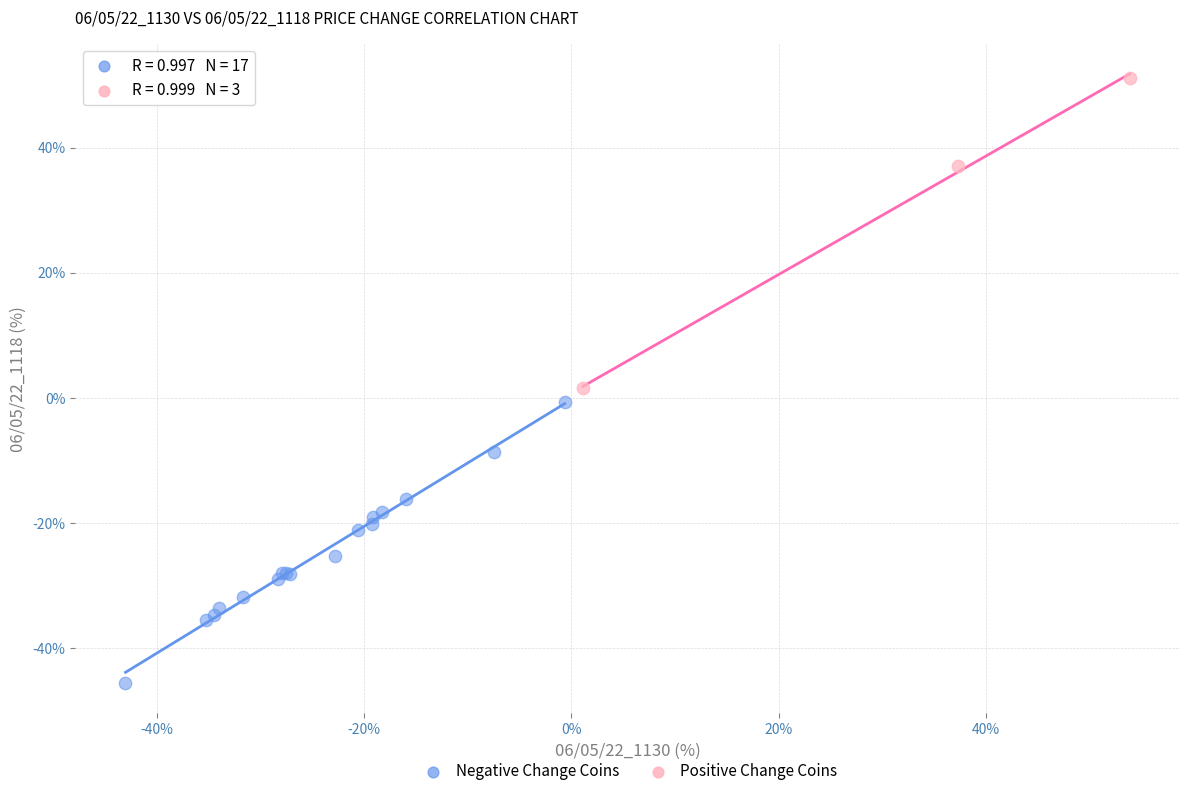

Which series has the widest spread of Y values?

Positive Change Coins